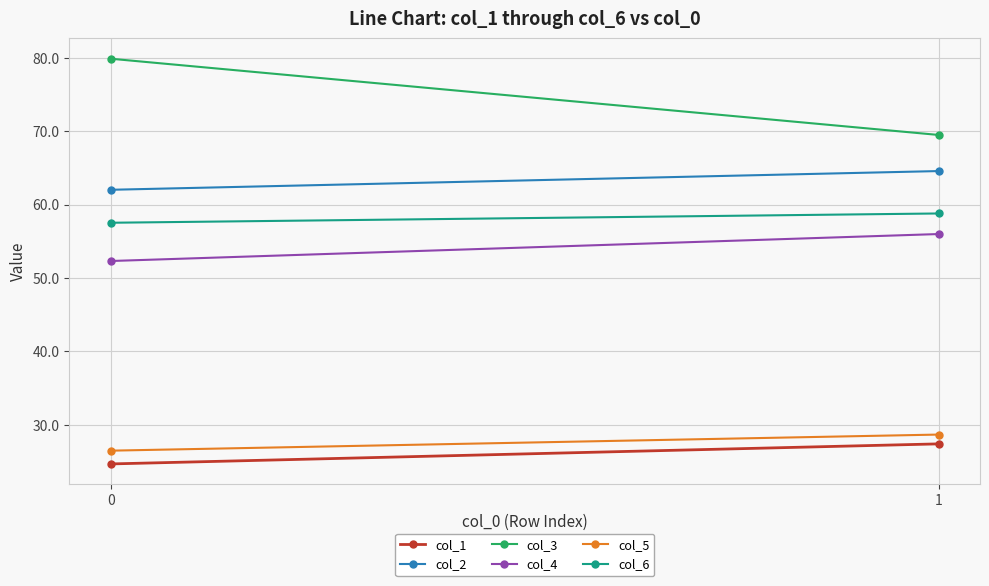

The value of col_5 at 1 is 10.0. True or false?

False